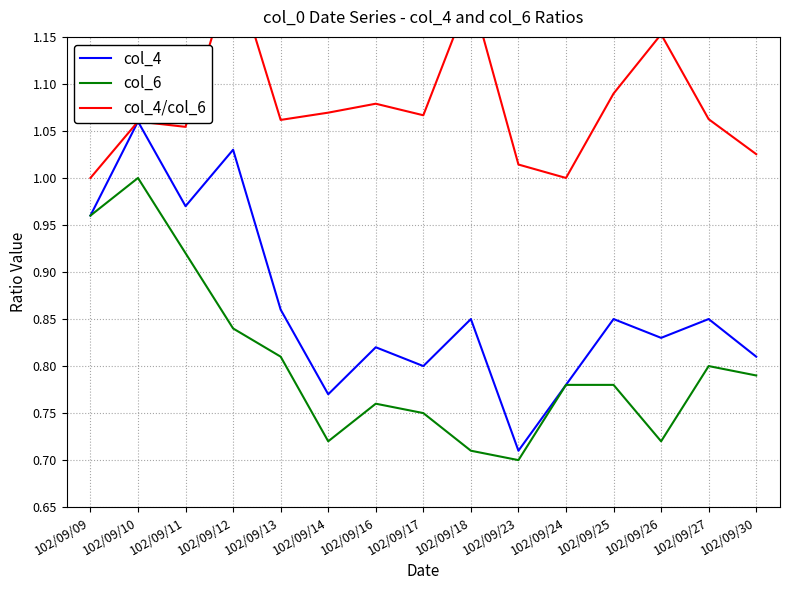

At which label is col_4/col_6 closest to 1?

102/09/09